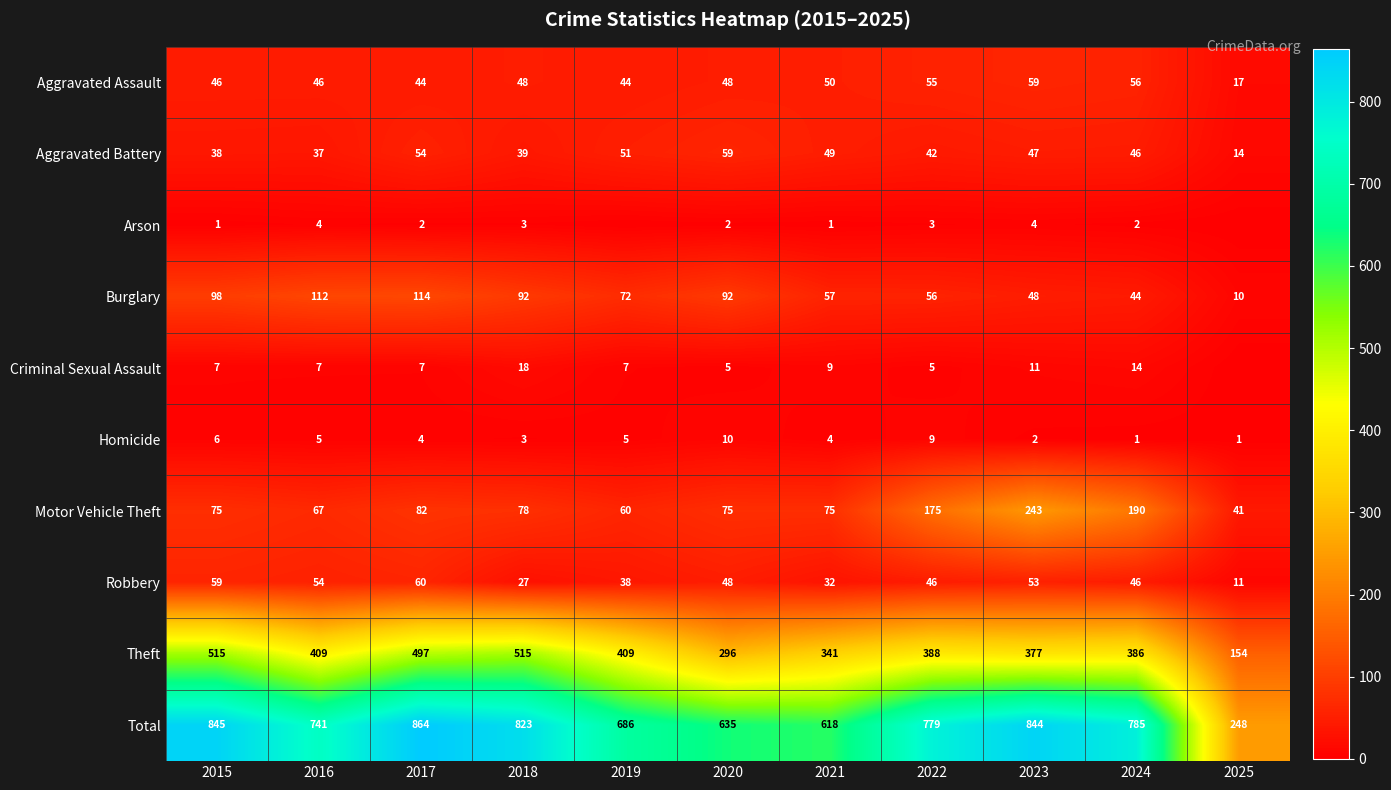

Where is Aggravated Battery nearest to the value 36?

2016